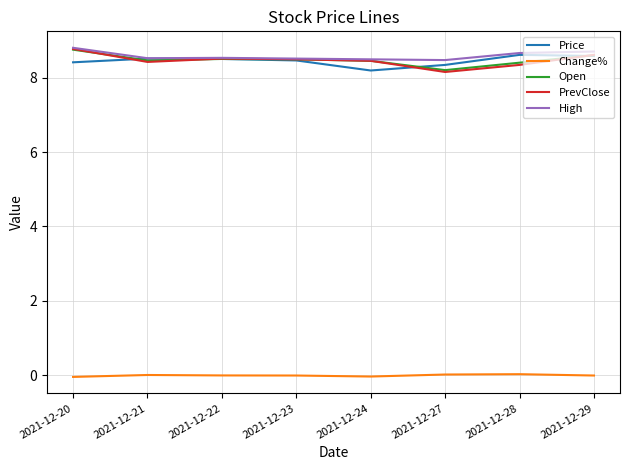

Count the number of categories in the chart.

8